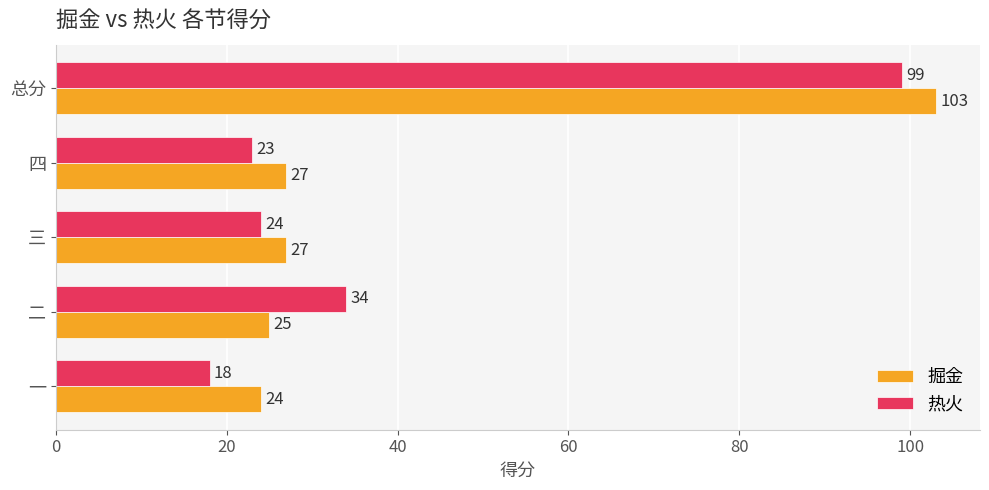

What is the minimum value for 掘金?

24